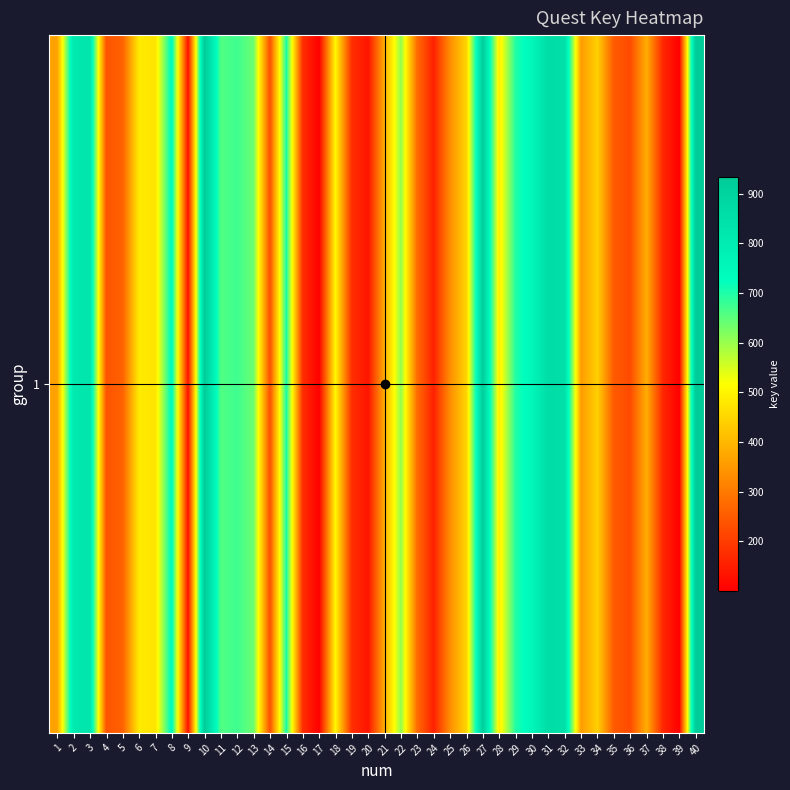

True or false: the data shows 705 at 15.

True